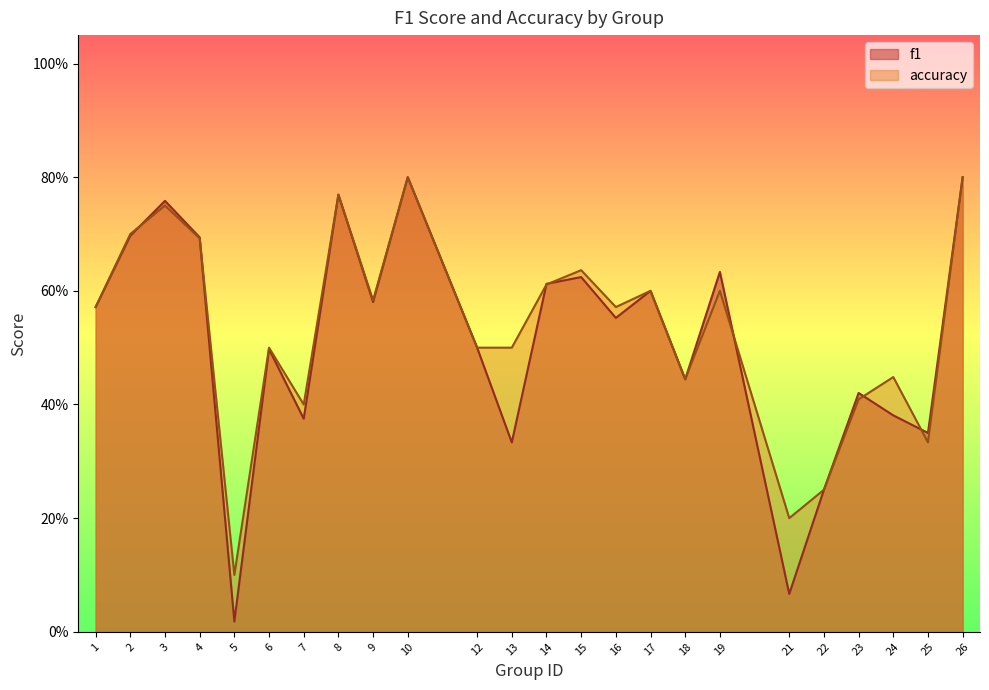

What is the sum of the f1 values at 8 and 6?

1.3